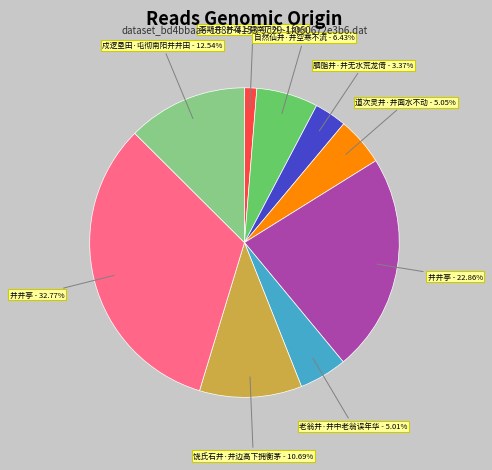

Is there any slice that represents more than half of the pie?

No